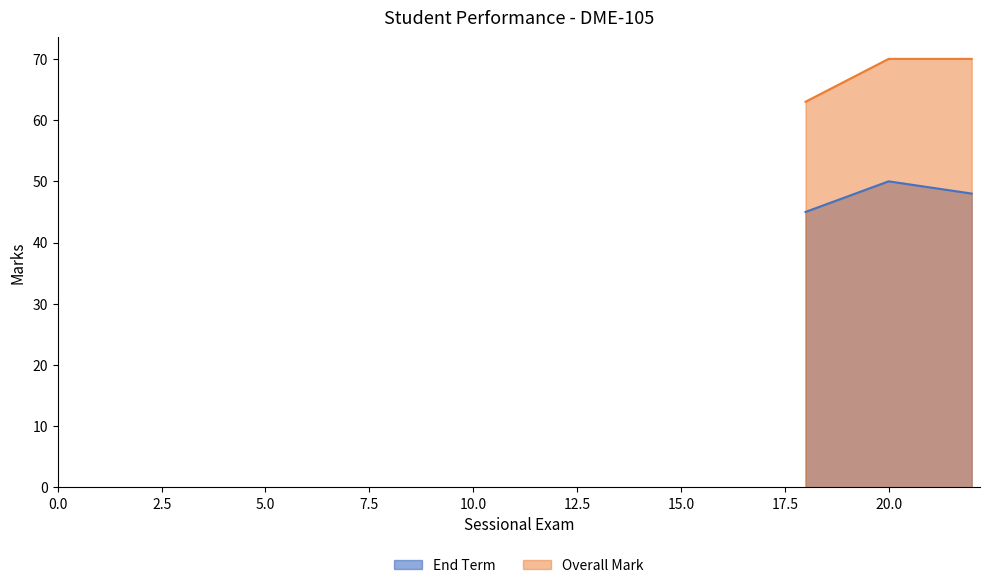

What is the sum of the Overall Mark values at 22 and 18?

133